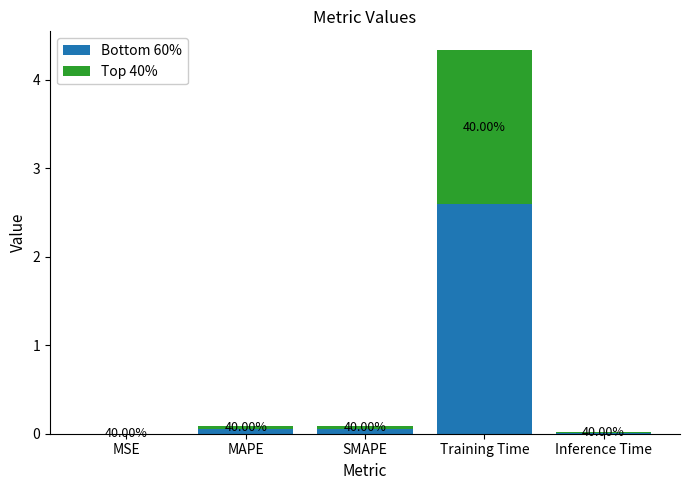

Are the bars grouped side by side (vs. stacked)?

No